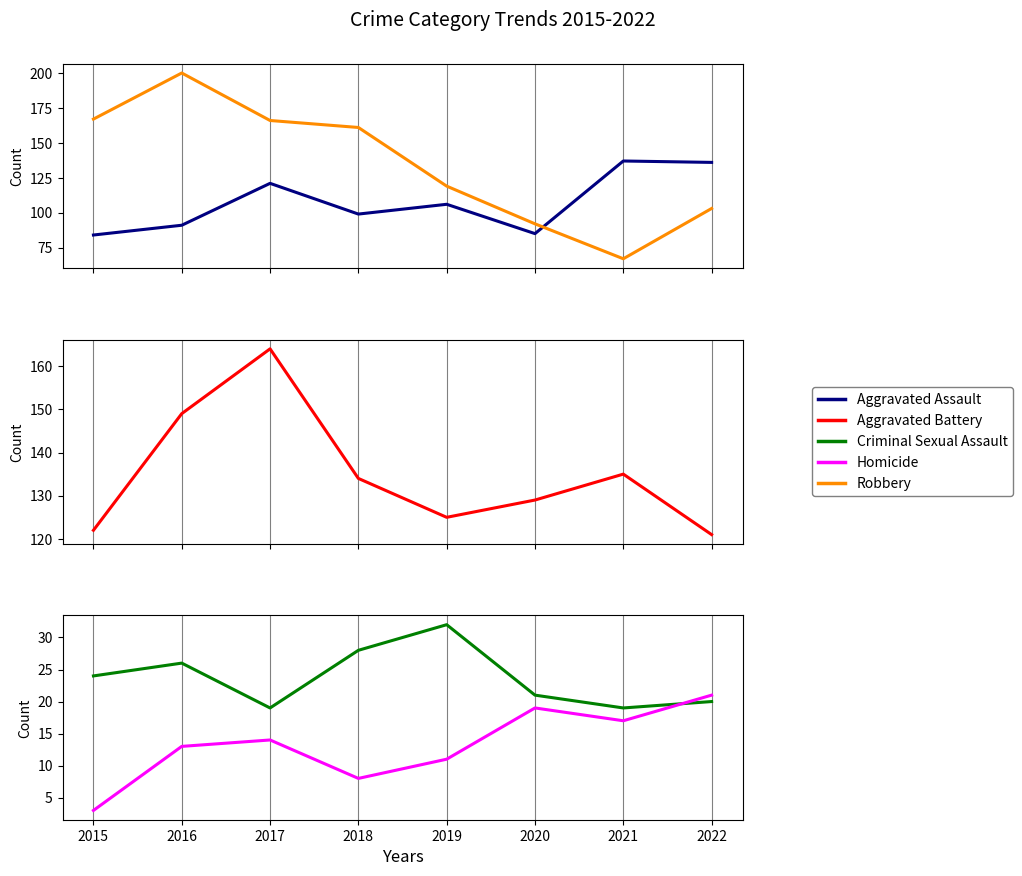

What is the approximate value of Criminal Sexual Assault at 2017, to the nearest 5?

20